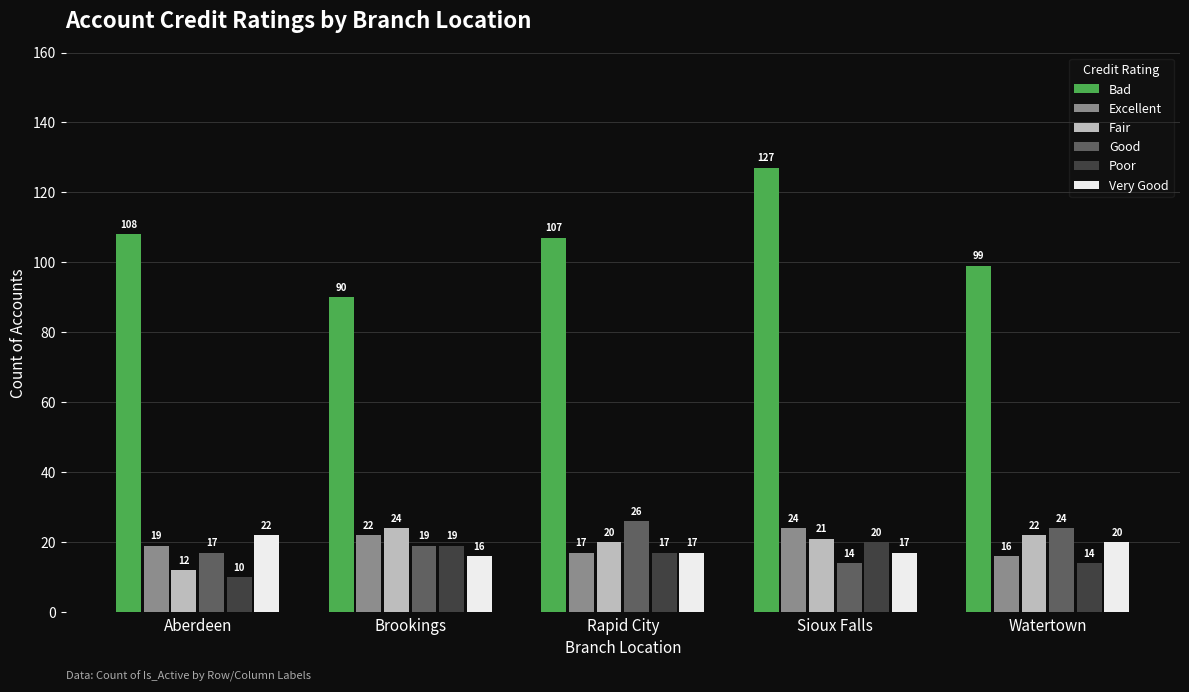

How many categories are shown in the chart?

5